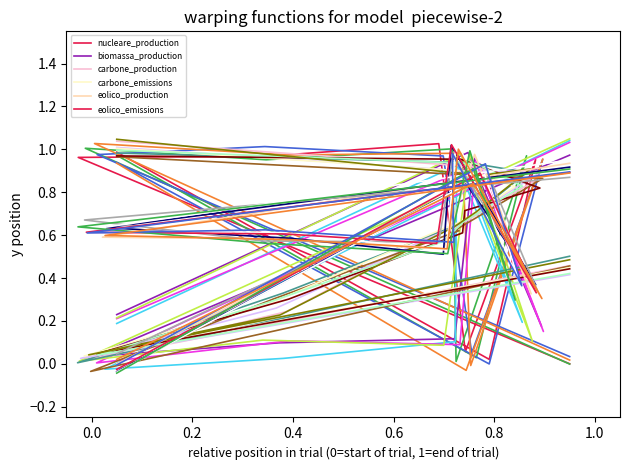

Where is the first local minimum for carbone_emissions?

1.0